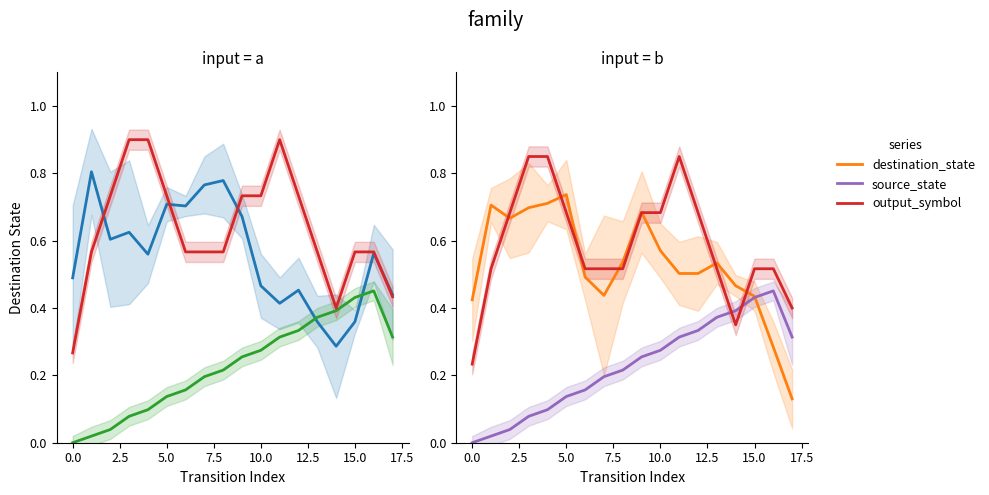

Count the output_symbol values in the range 0 to 1.

18